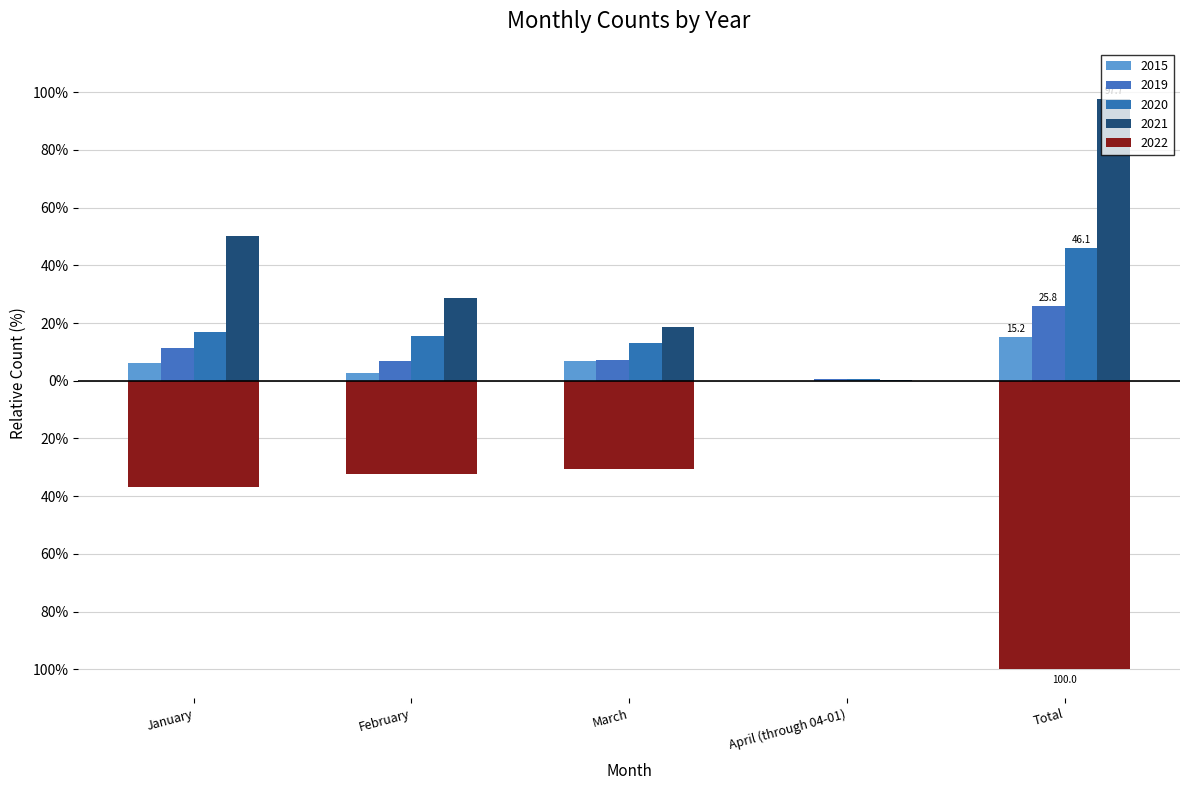

The 2021 series shows 162.2 at Total. True or false?

False